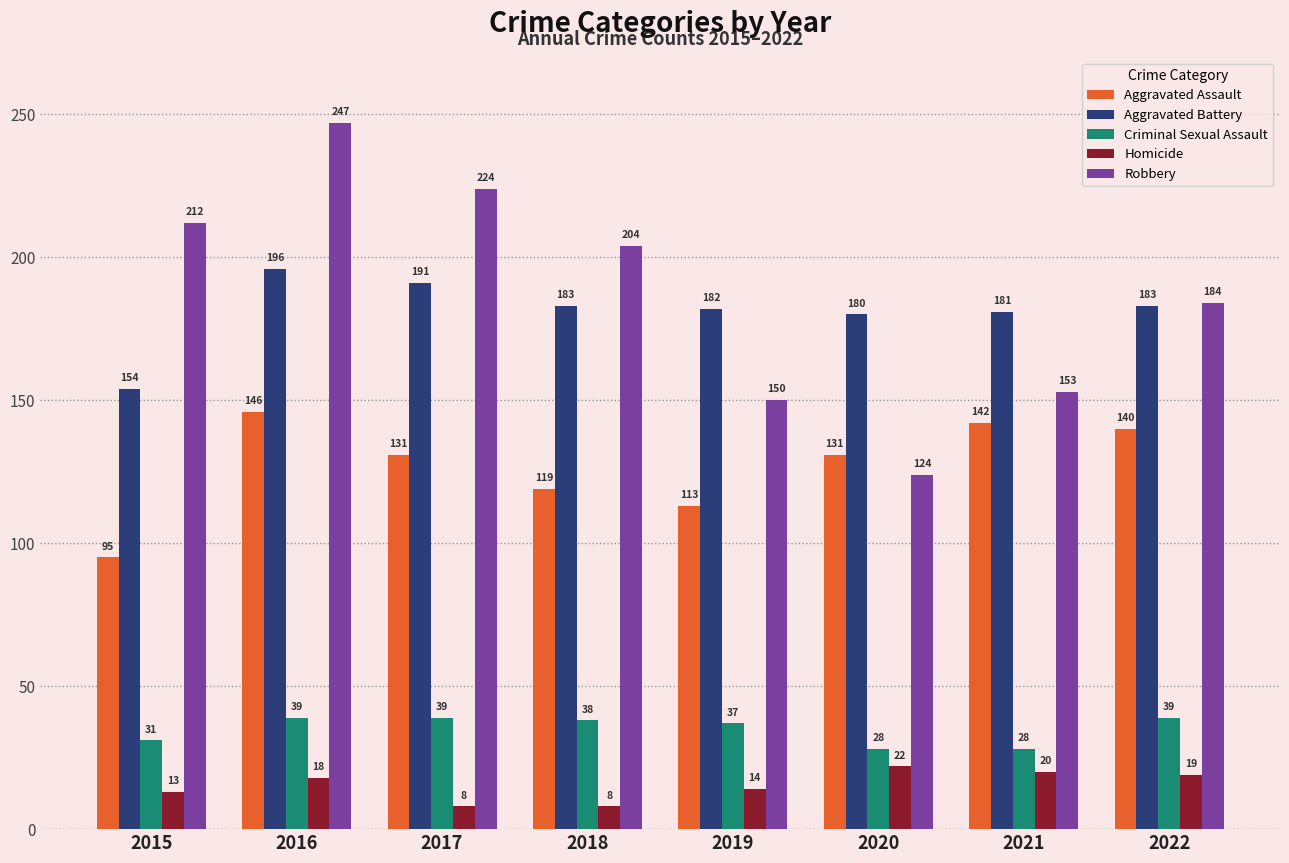

What is the greatest value displayed?

247